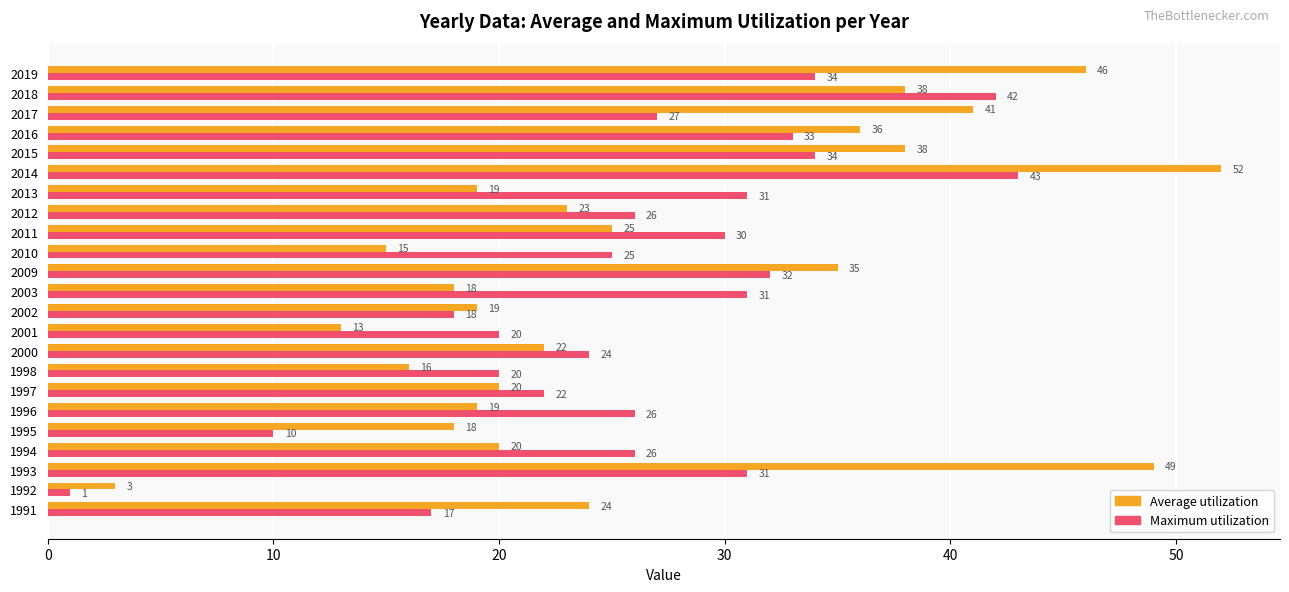

At how many categories does at least one series exceed 2?

23